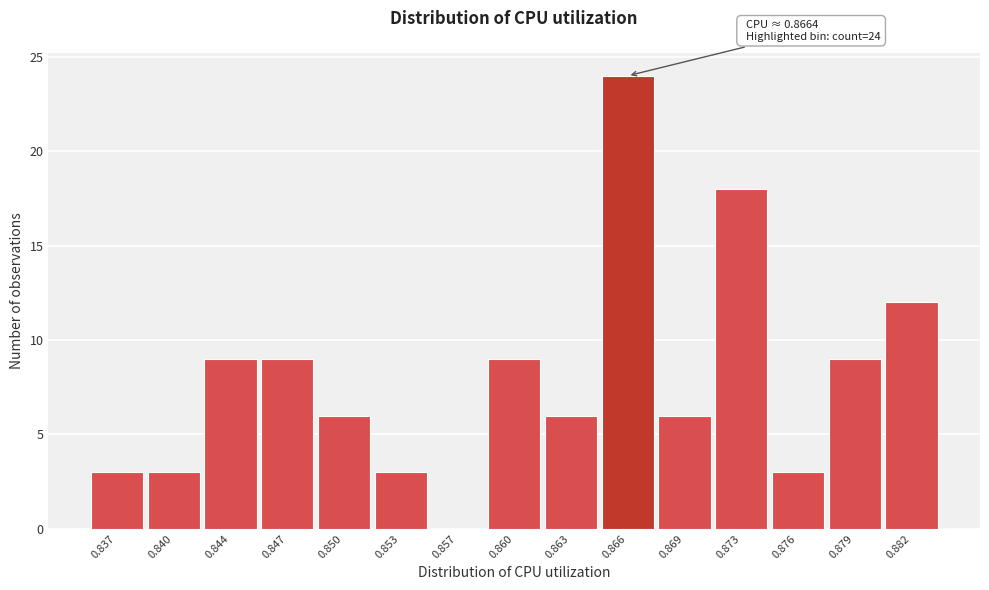

Reading right to left, what are all the values shown in this chart?

0.882=12	0.879=9	0.876=3	0.873=18	0.869=6	0.866=24	0.863=6	0.860=9	0.857=0	0.853=3	0.850=6	0.847=9	0.844=9	0.840=3	0.837=3